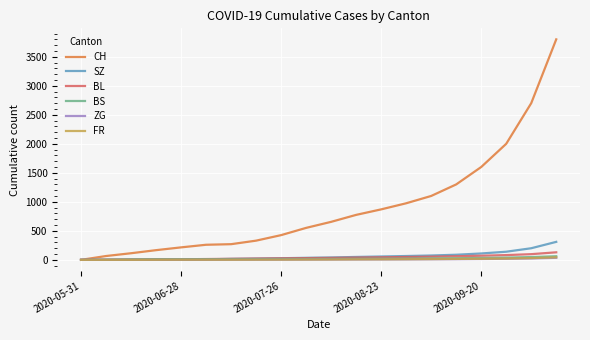

Which series has the largest range (max minus min)?

CH